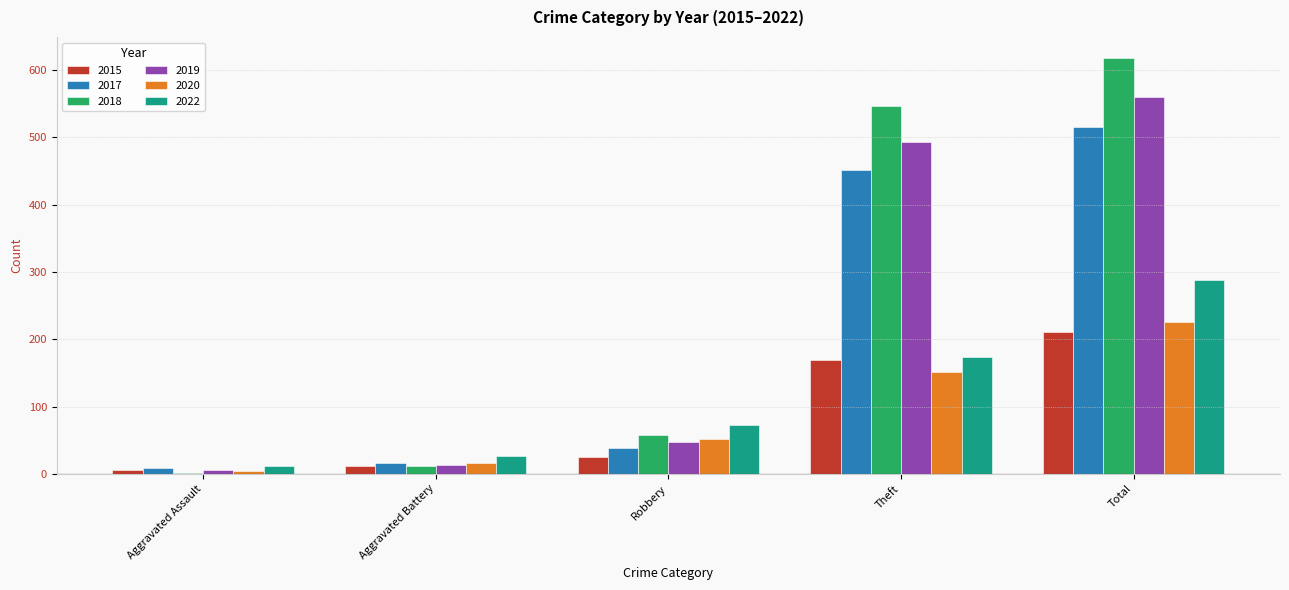

Is it true that 2018 equals 11 at Aggravated Battery?

True